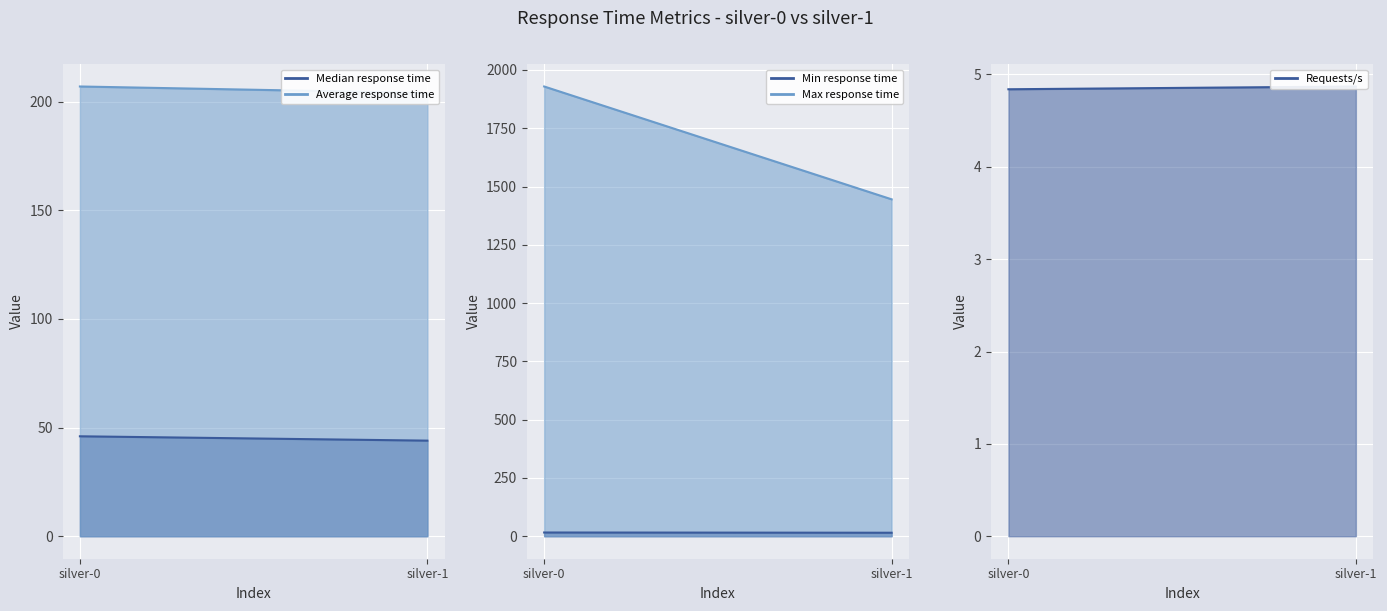

The Requests/s series shows 4.9 at silver-1. True or false?

True